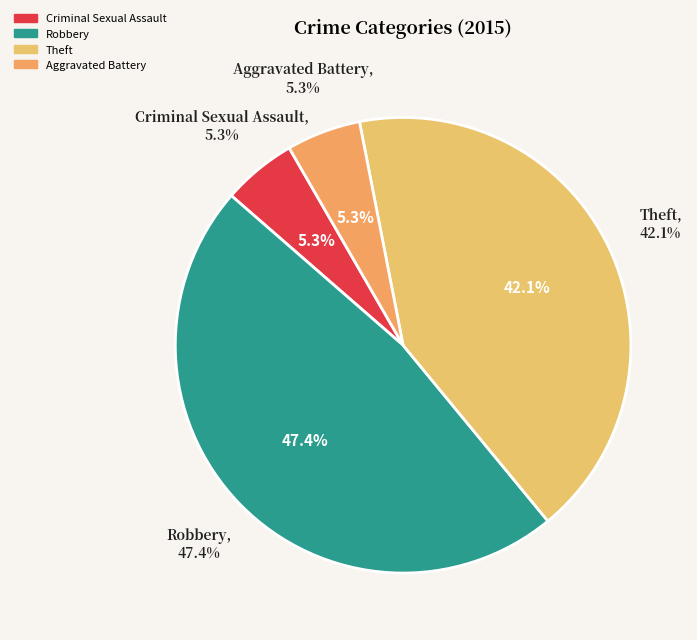

What is the smallest slice in the pie chart?

Criminal Sexual Assault